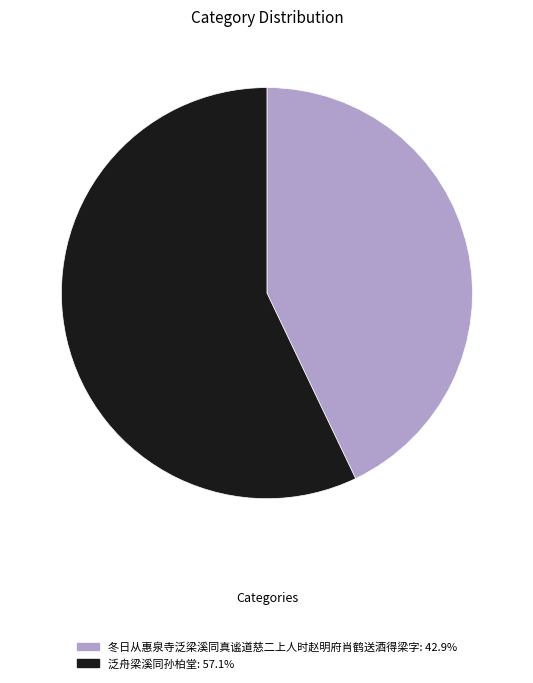

Which has a higher value, 冬日从惠泉寺泛梁溪同真谧道慈二上人时赵明府肖鹤送酒得梁字 or 泛舟梁溪同孙柏堂?

泛舟梁溪同孙柏堂